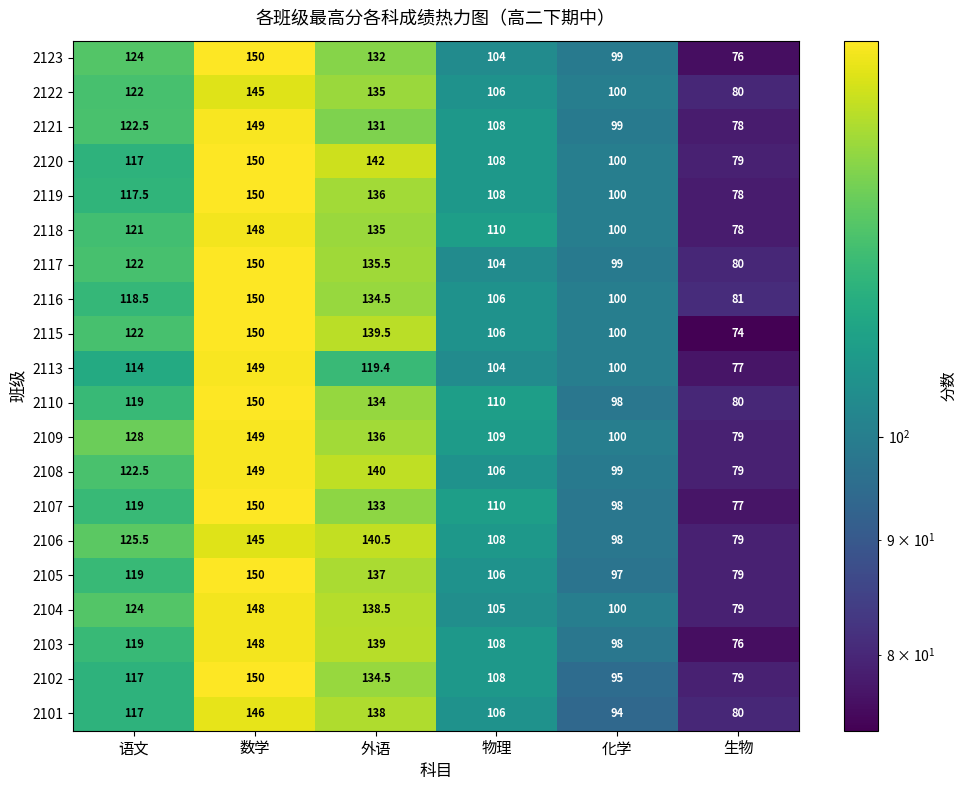

List the labels in order of 2118 value, largest first.

数学, 外语, 语文, 物理, 化学, 生物